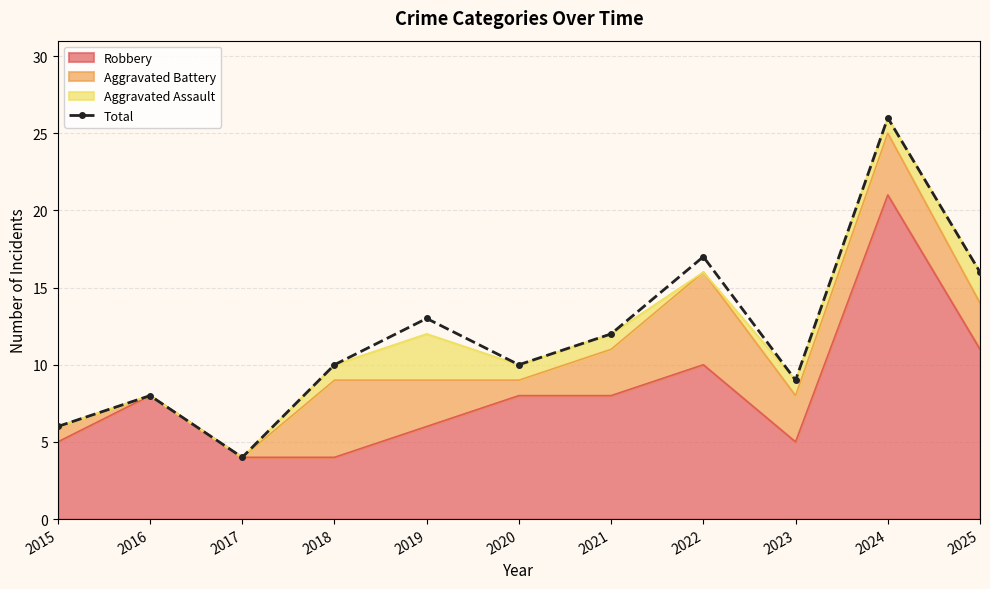

Where is the first local minimum?

2017